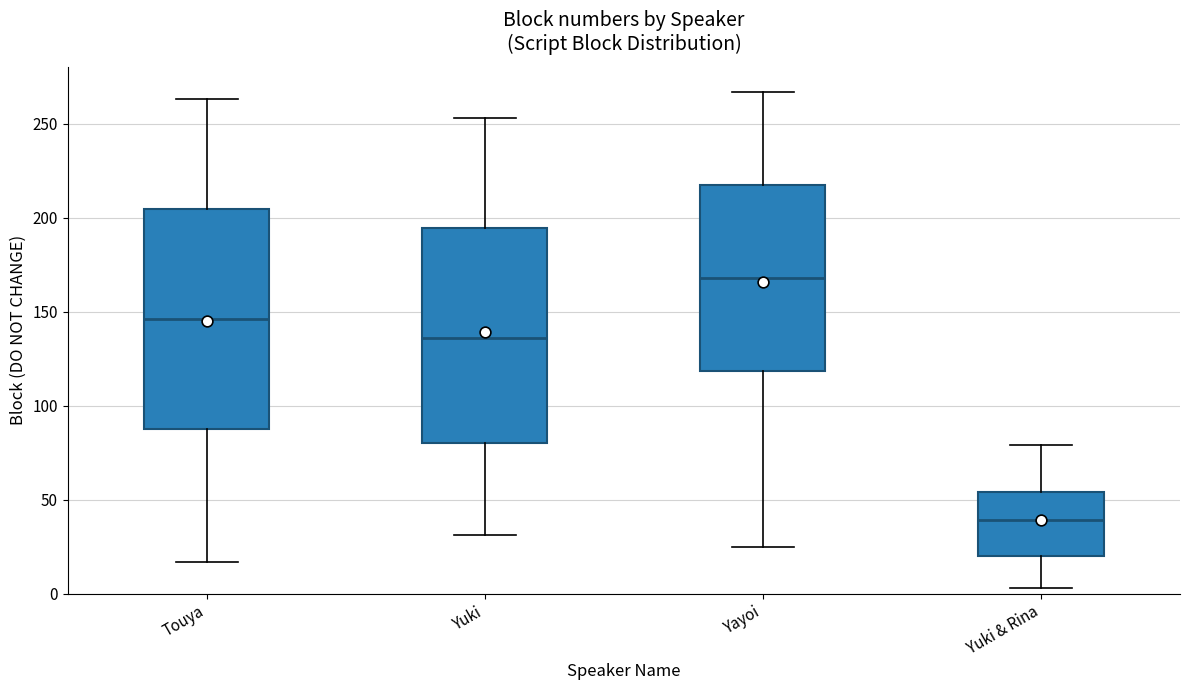

Reading left to right, transcribe this box plot: for each box, give where its median line is, the range the box spans, and where its two whiskers end, as read against the y-axis. The values are not printed on the chart, so give them approximately, as read against the axis.

Touya: median 145, box 90 to 205, whiskers 15 to 265
Yuki: median 135, box 80 to 195, whiskers 30 to 255
Yayoi: median 170, box 120 to 220, whiskers 25 to 265
Yuki & Rina: median 40, box 20 to 55, whiskers 5 to 80